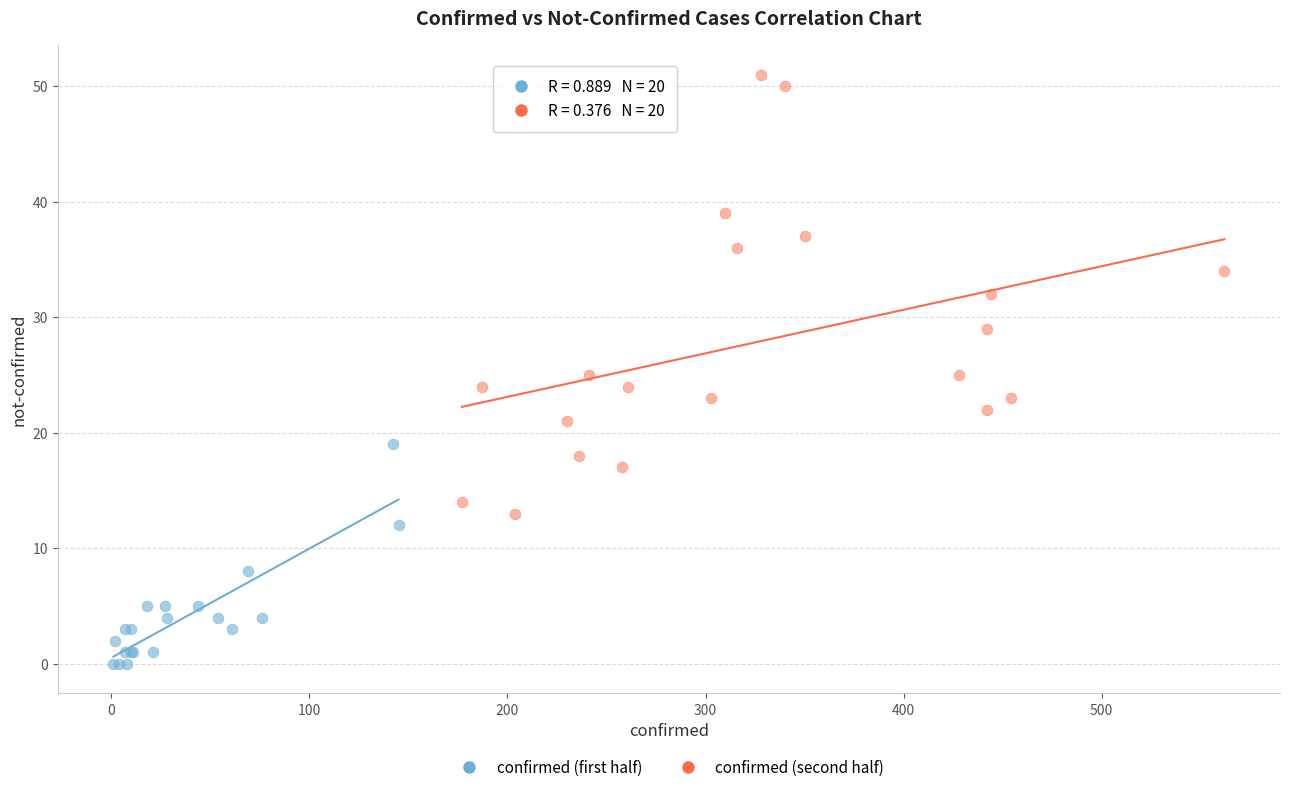

Which series reaches the maximum Y coordinate?

confirmed (second half)